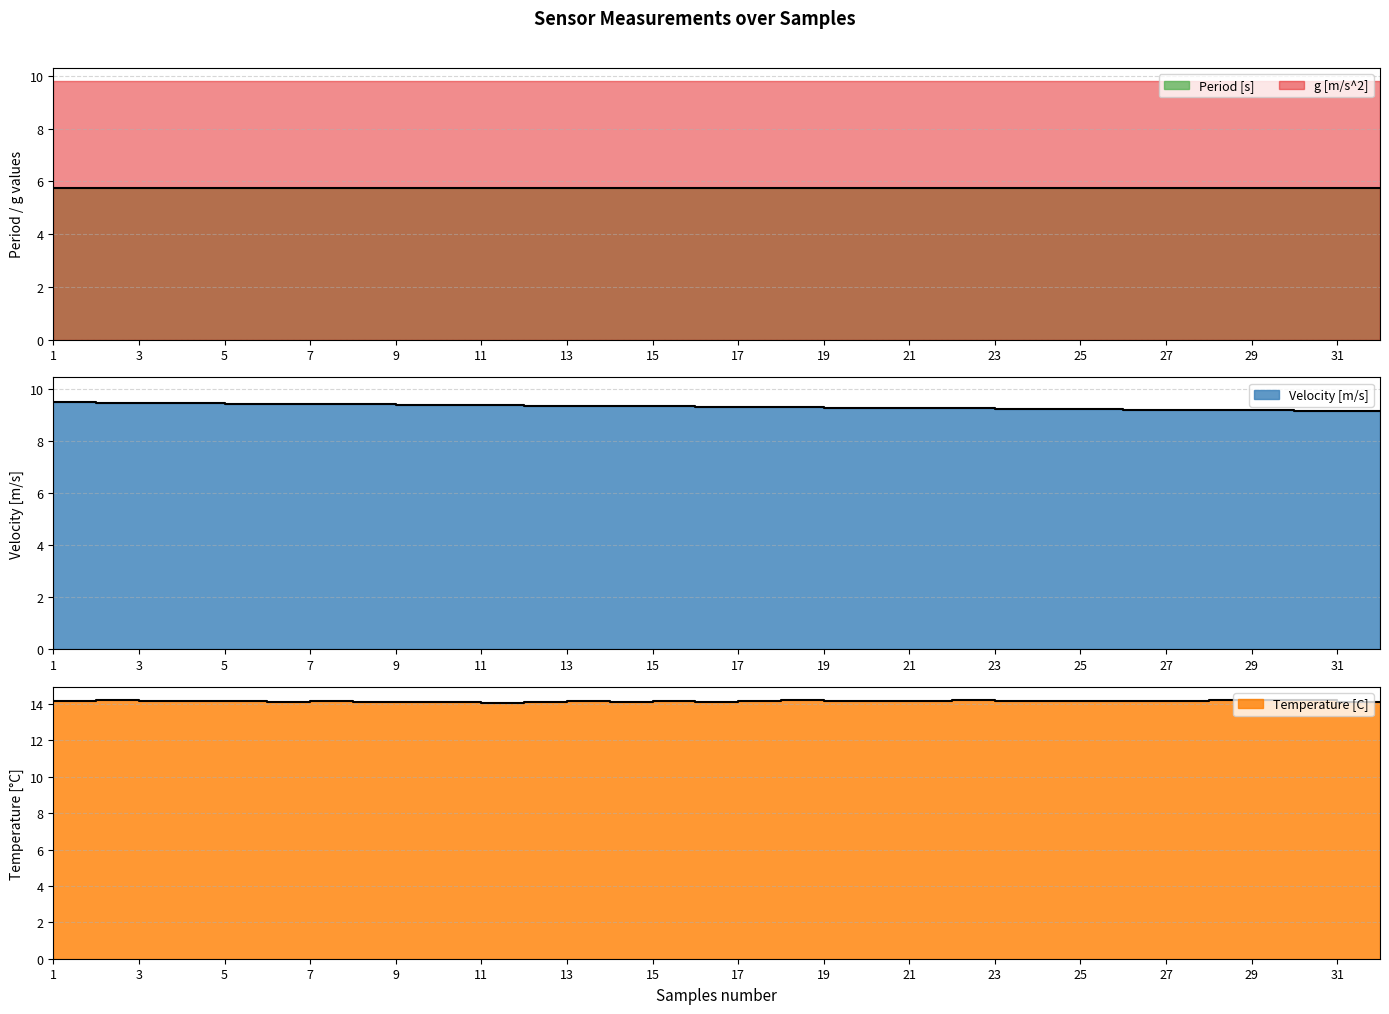

Which series has the largest total across all categories?

Temperature [C]